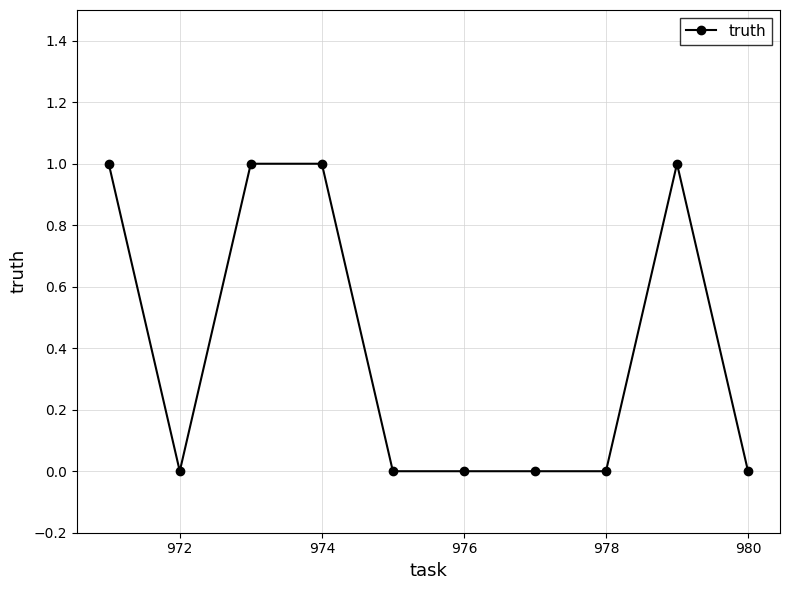

What is the sum of all values?

4